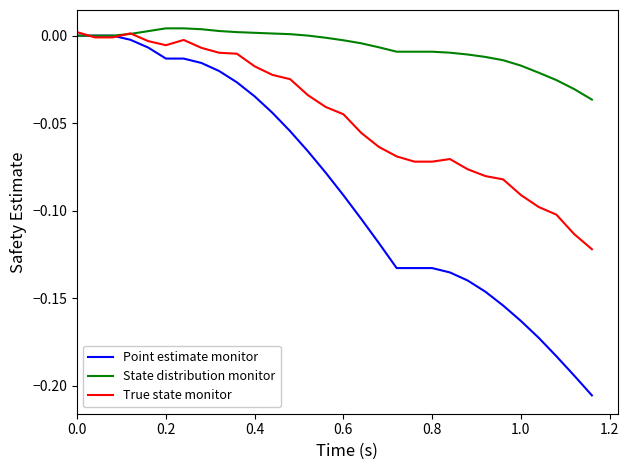

How many intersections are there between Point estimate monitor and True state monitor?

2